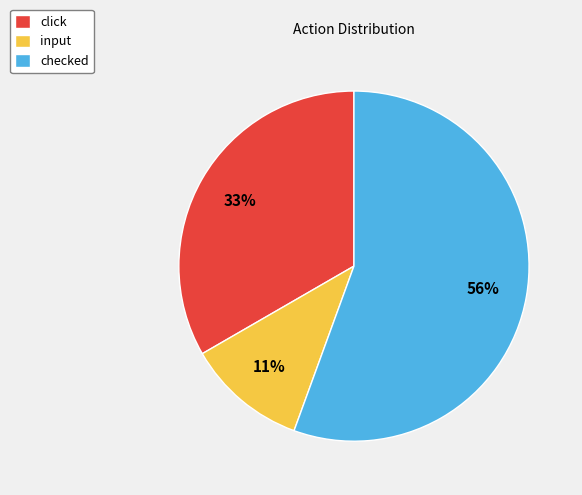

What is the smallest slice in the pie chart?

input